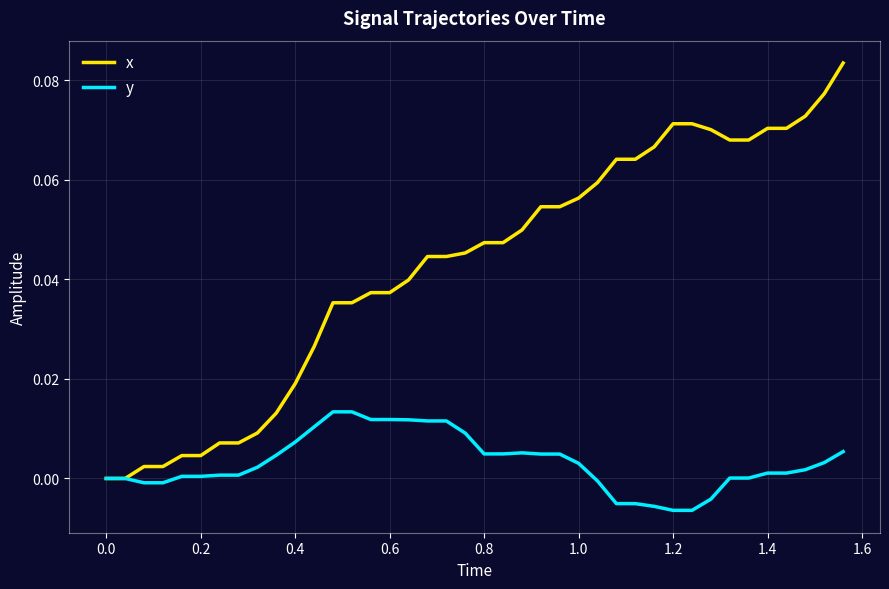

List the series in order of their peak value, highest first.

x, y